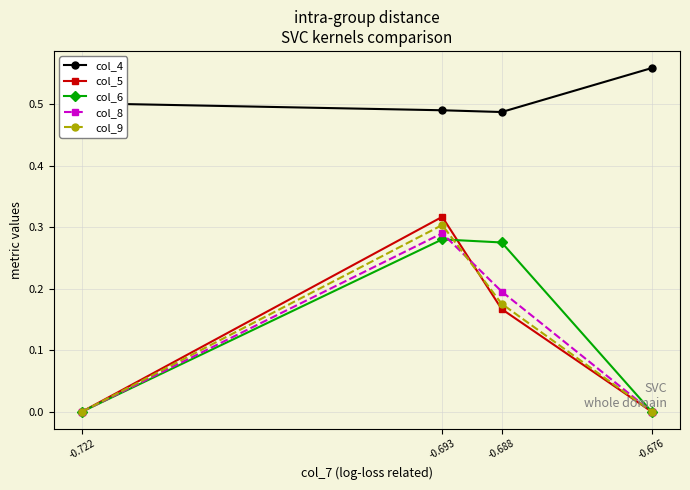

Is the value of col_9 at -0.693 greater than the value of col_4 at -0.676?

No